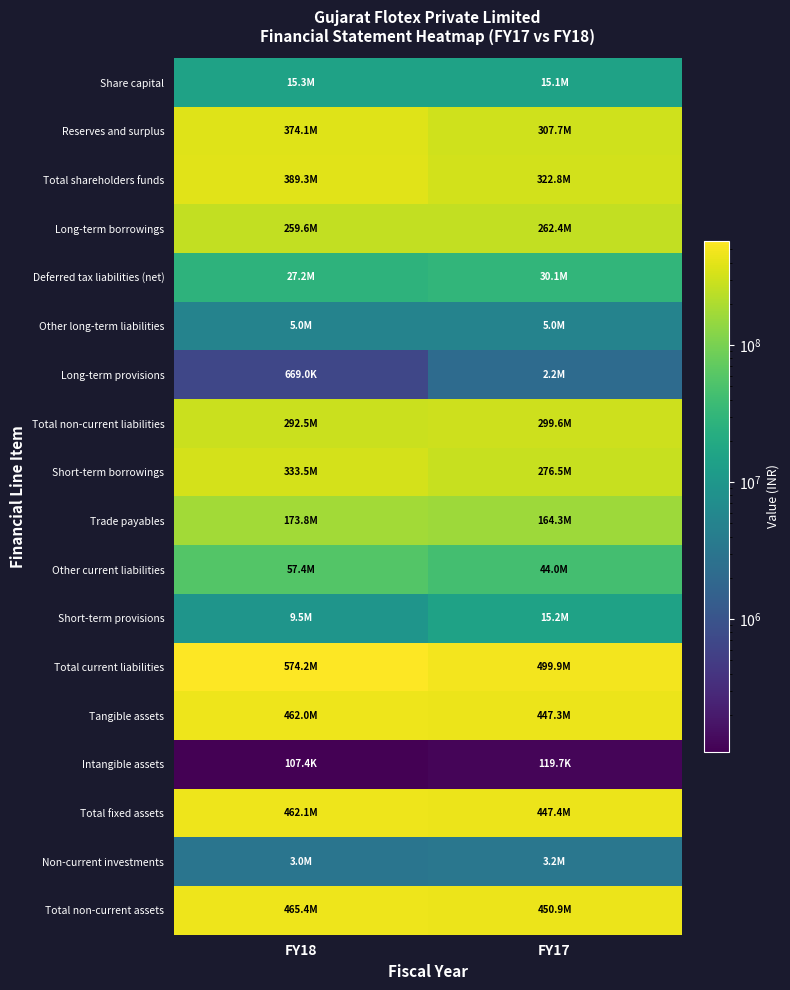

Which series has the largest total across all categories?

Total current liabilities